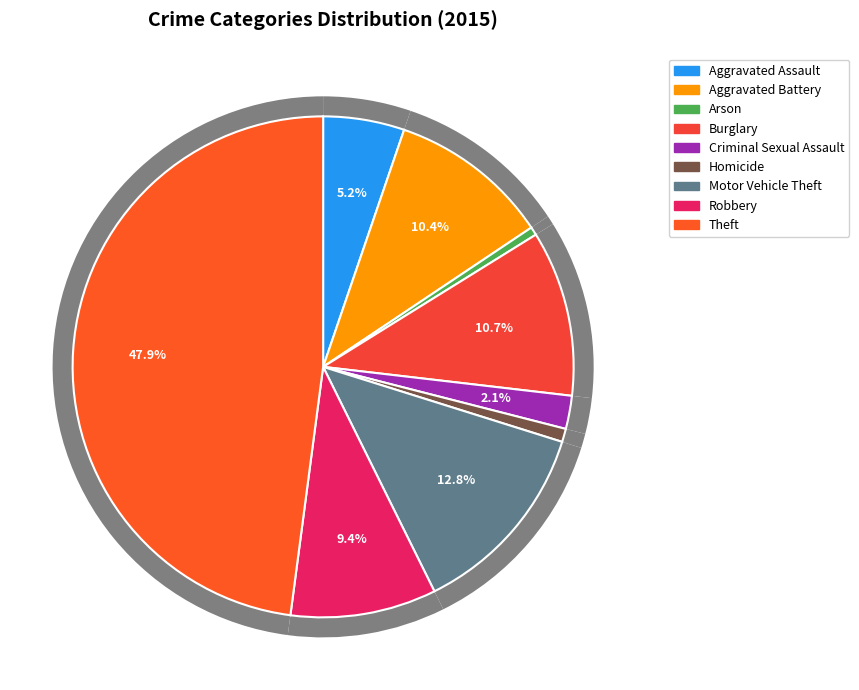

What portion of the pie excludes Motor Vehicle Theft?

87.2%